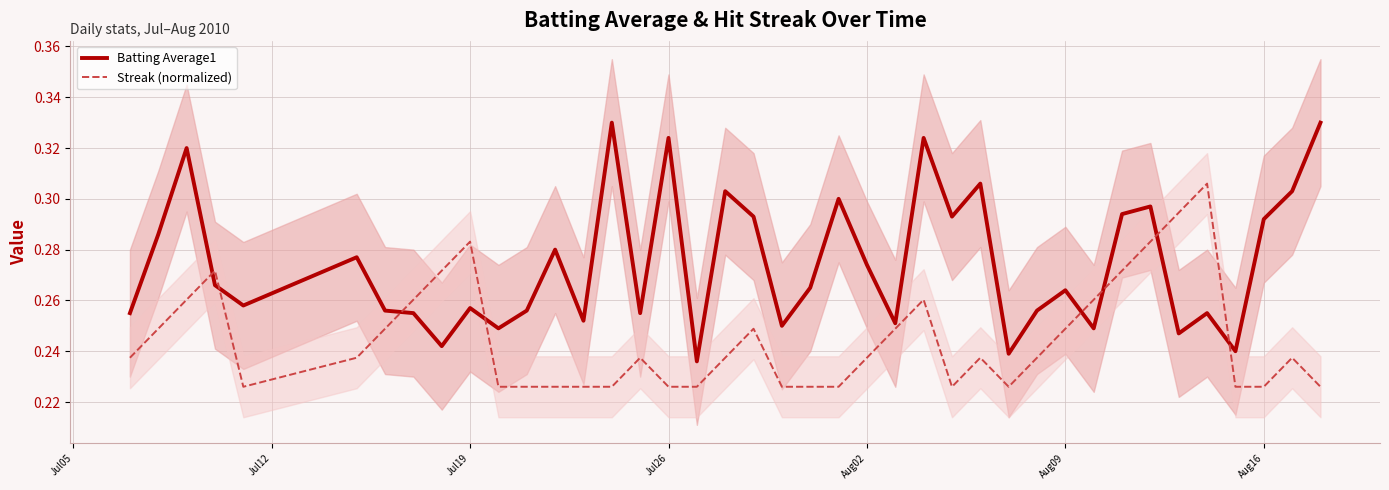

True or false: Batting Average1 and Streak (normalized) intersect in this chart.

True